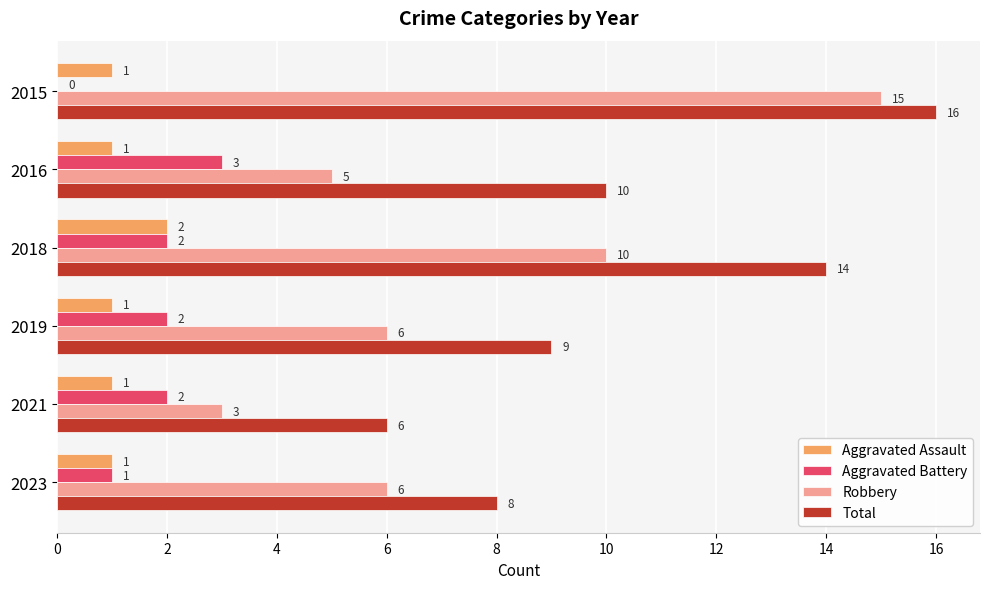

What is the sum of the Total values at 2023 and 2021?

14